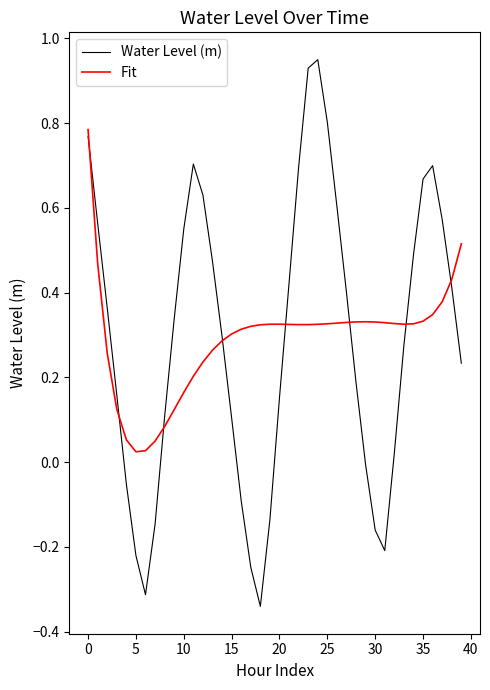

List the series in order of their peak value, highest first.

Water Level (m), Fit